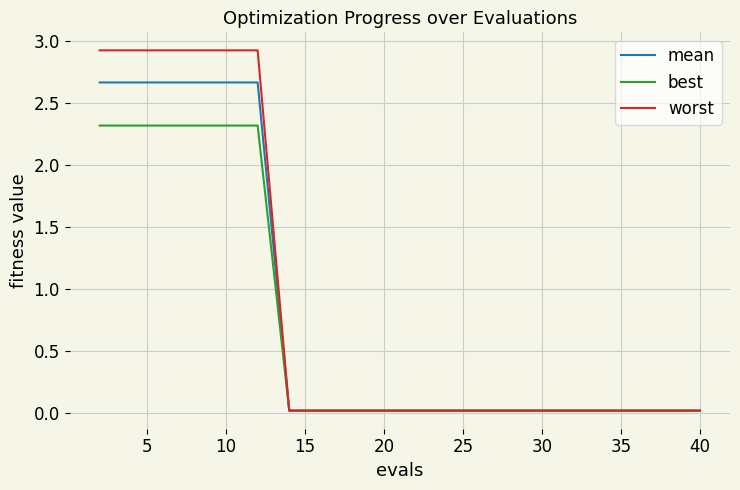

Which series has the largest range (max minus min)?

worst